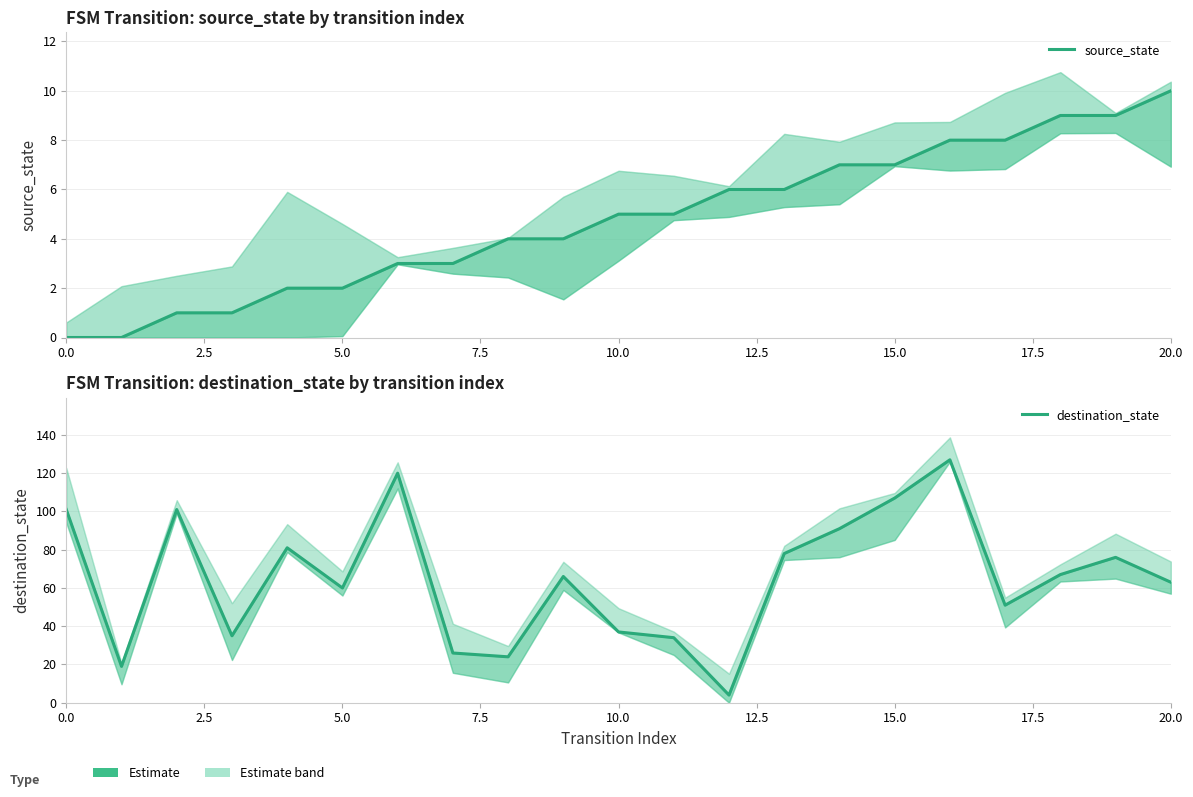

What are all the series names shown in the legend?

source_state, destination_state